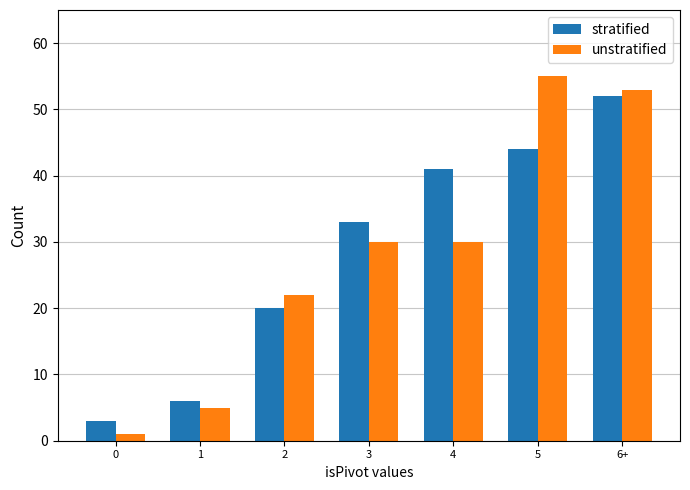

List the labels in order of stratified value, smallest first.

0, 1, 2, 3, 4, 5, 6+